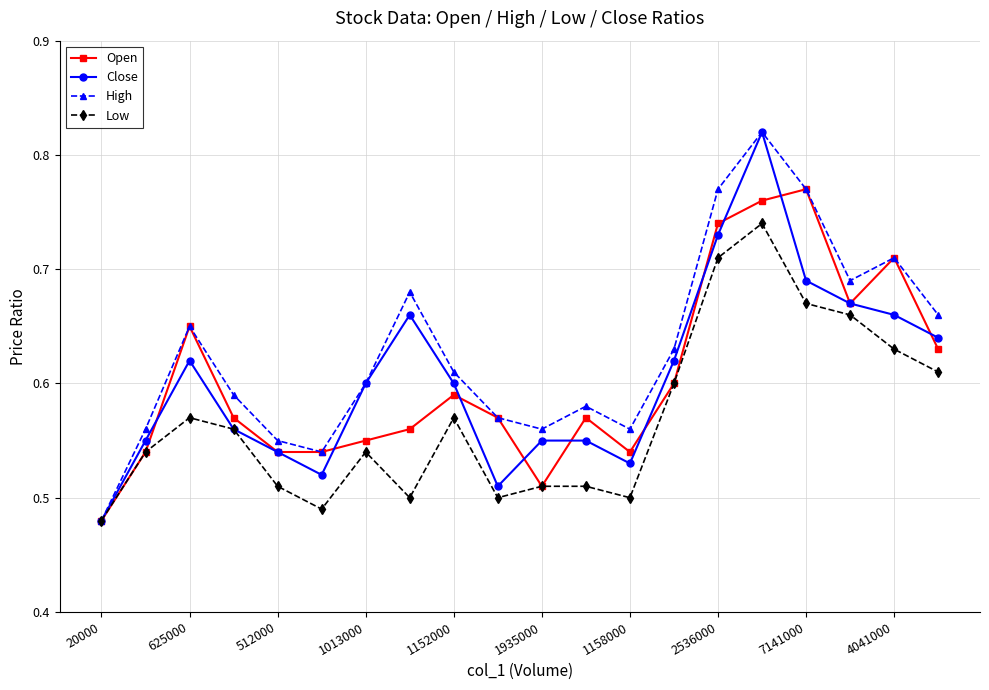

At how many categories does at least one series exceed 0?

20